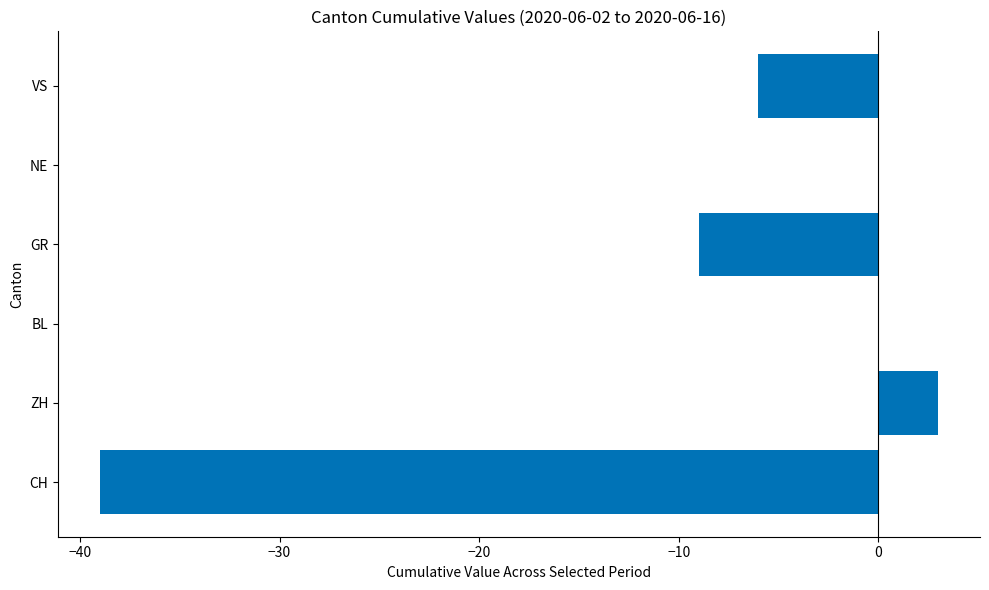

At which label is the value closest to -18?

GR